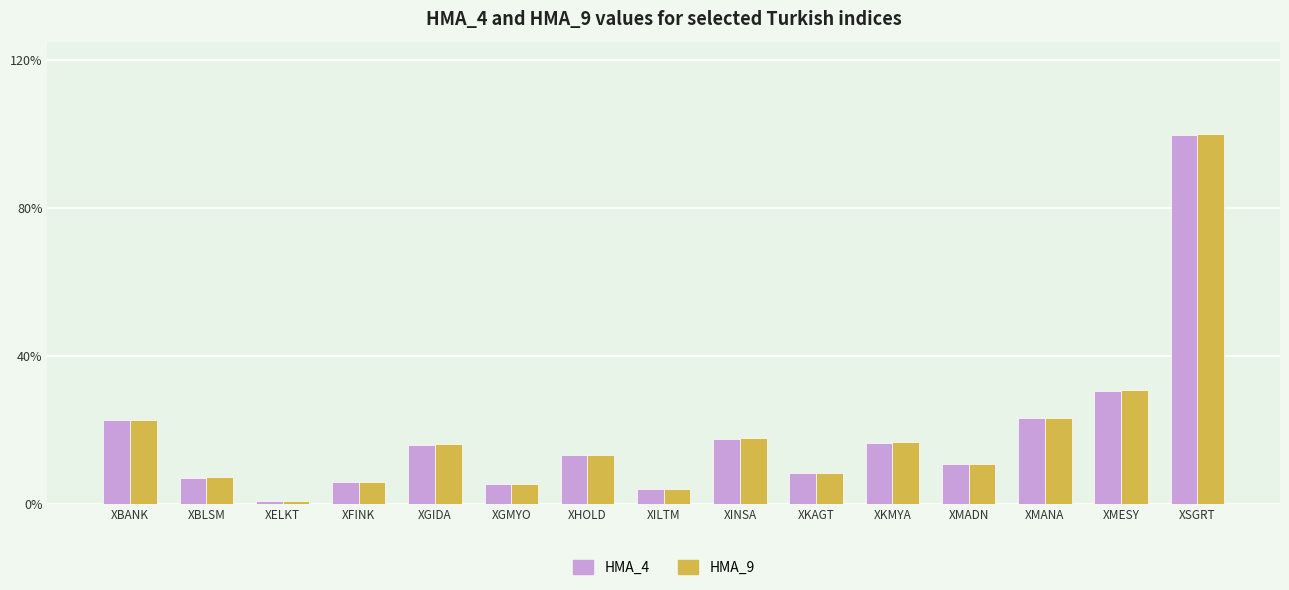

How many series are shown in this chart?

2